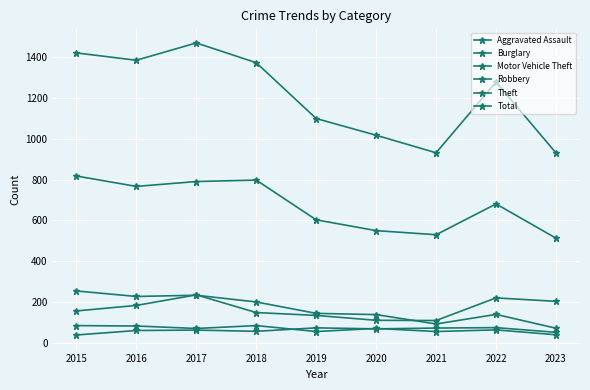

True or false: Total has more than 2 points higher than both neighbors.

False